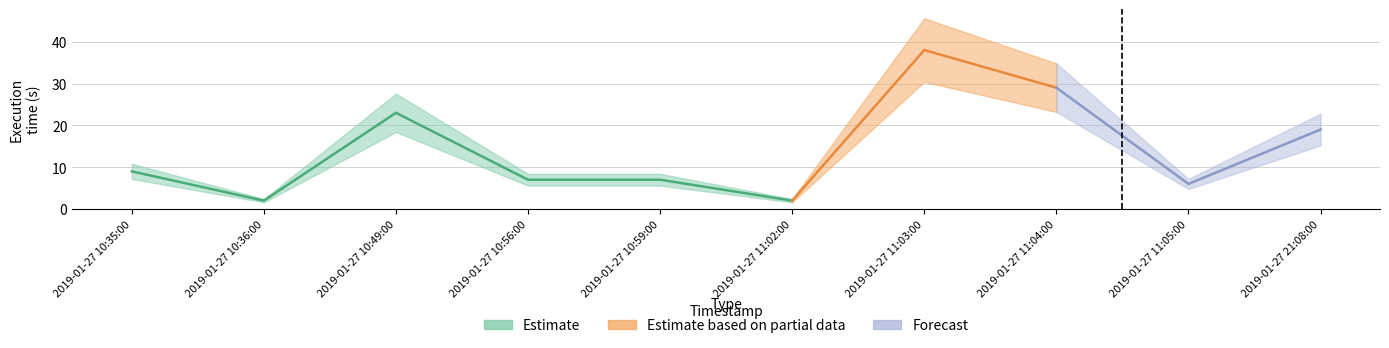

What value does the data have at 2019-01-27 10:35:00?

9